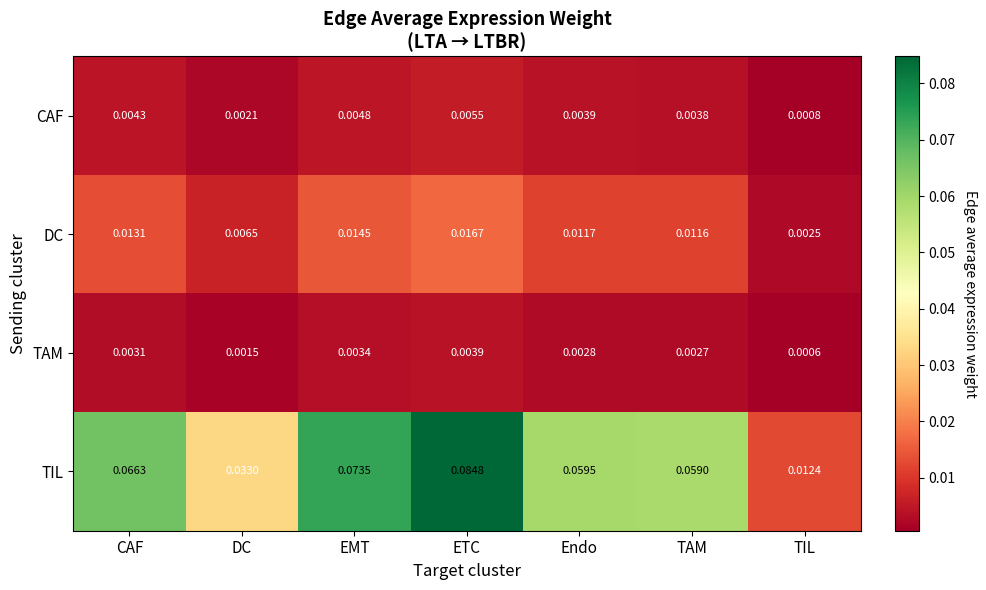

Which series has the largest total across all categories?

TIL